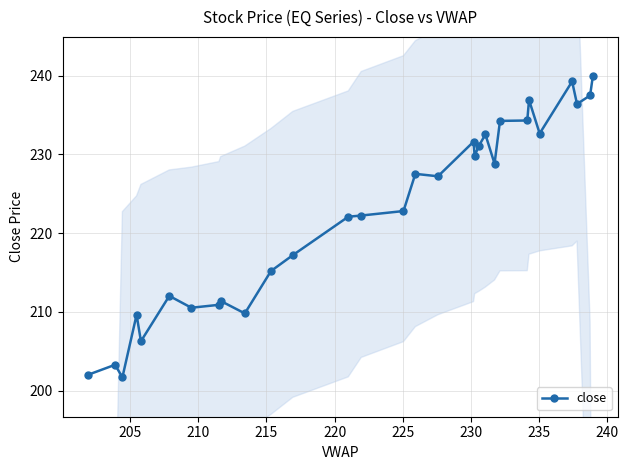

True or false: close has more than 1 interior local peaks.

True